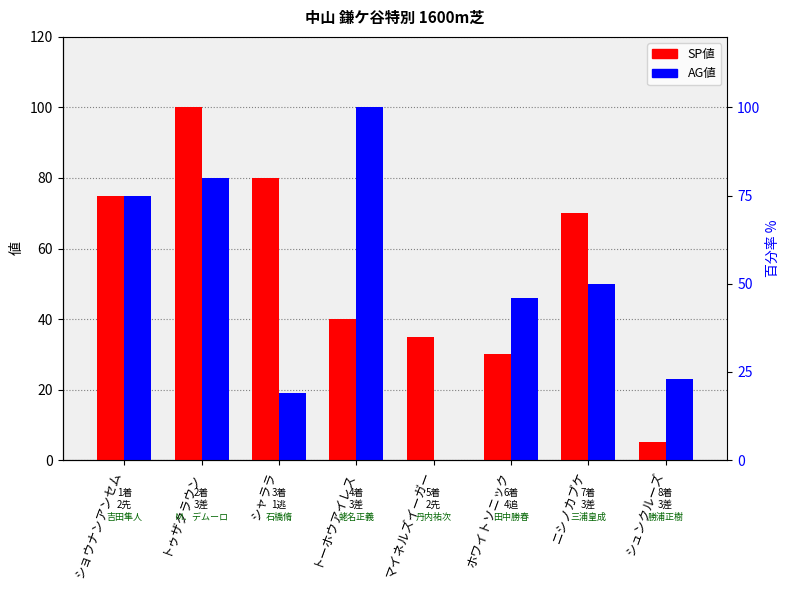

What is the difference between the maximum and minimum values in the AG値 series?

100